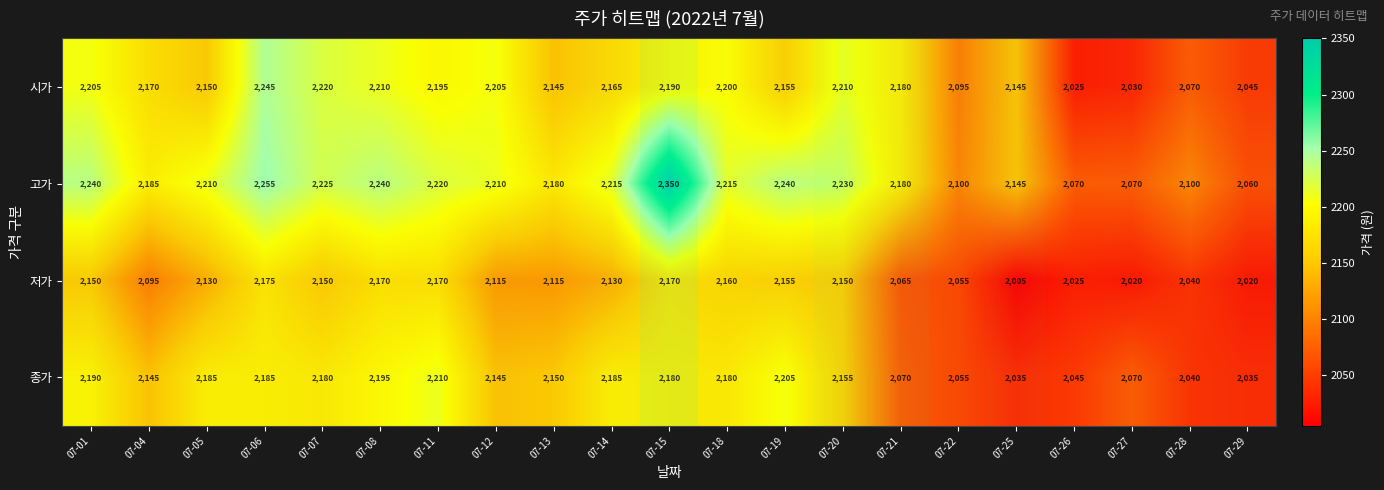

How many values in the row_1 series exceed 2210?

10